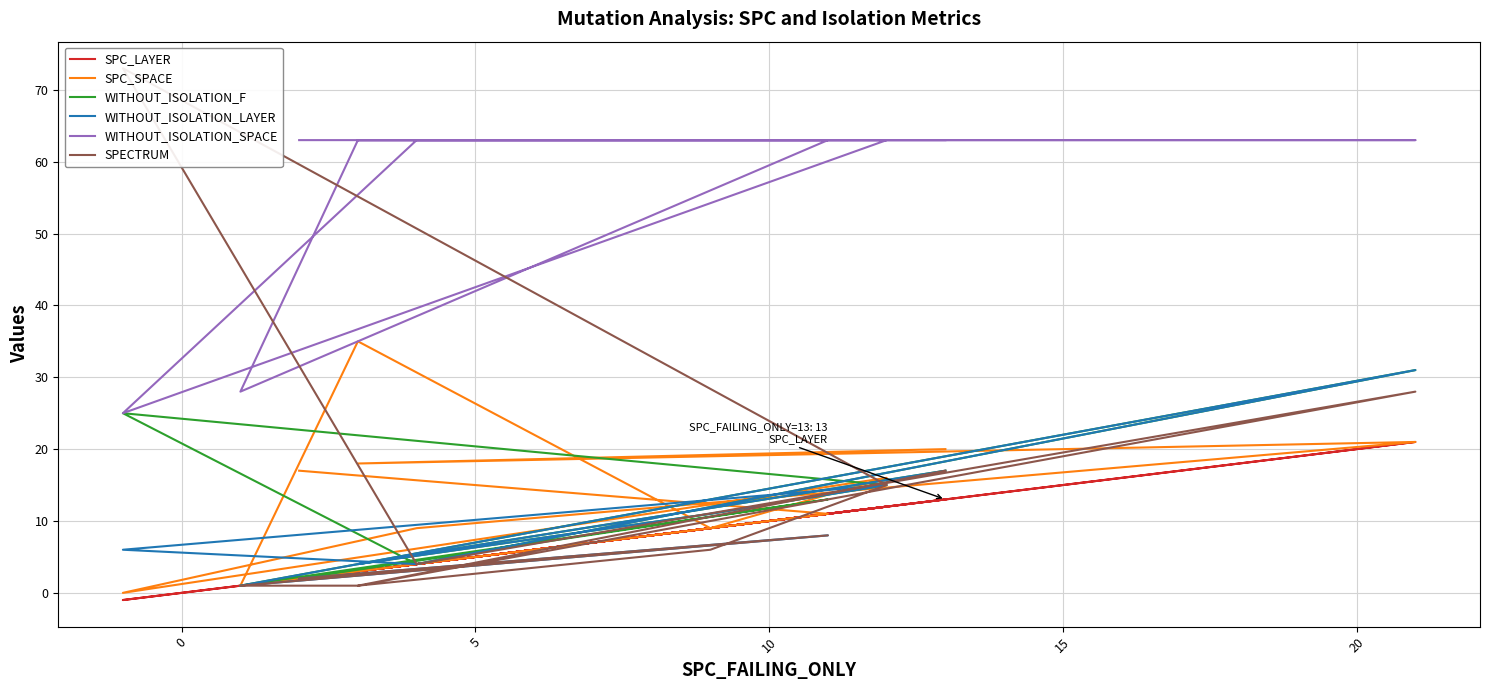

Which series has the largest total across all categories?

WITHOUT_ISOLATION_SPACE